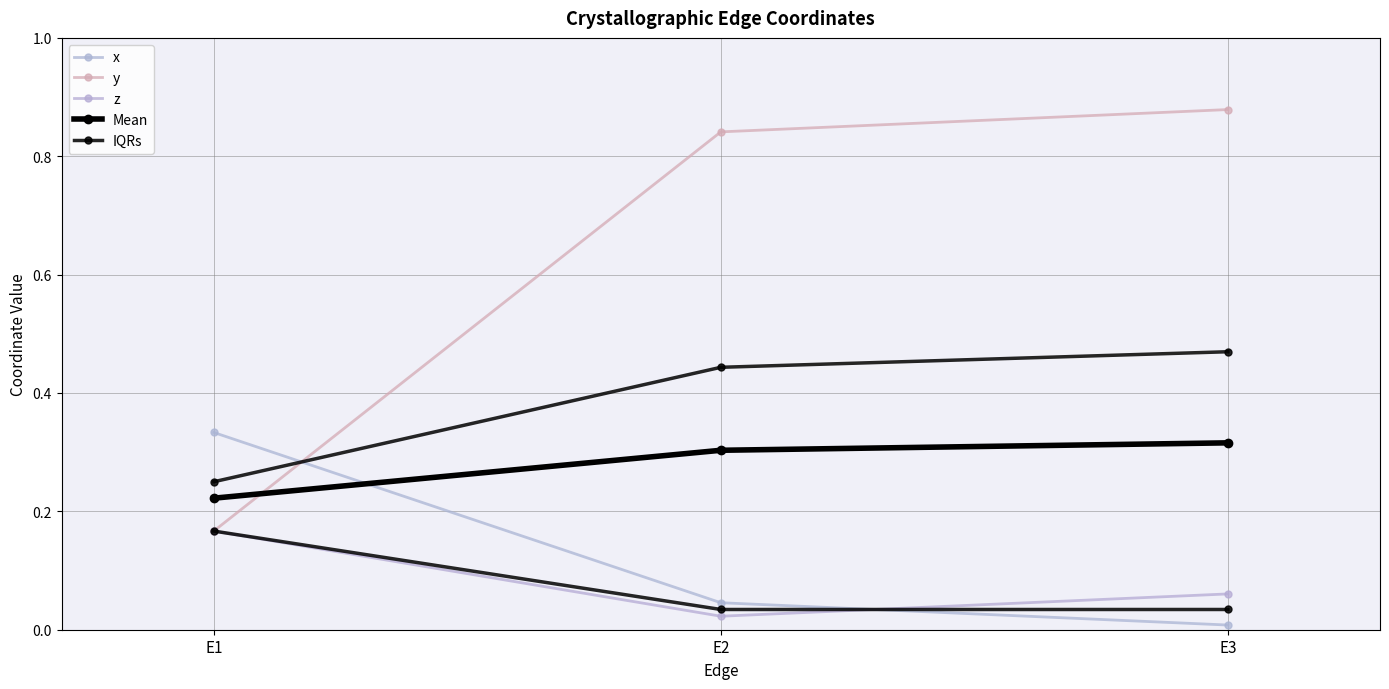

What is the sum of all x values?

0.4